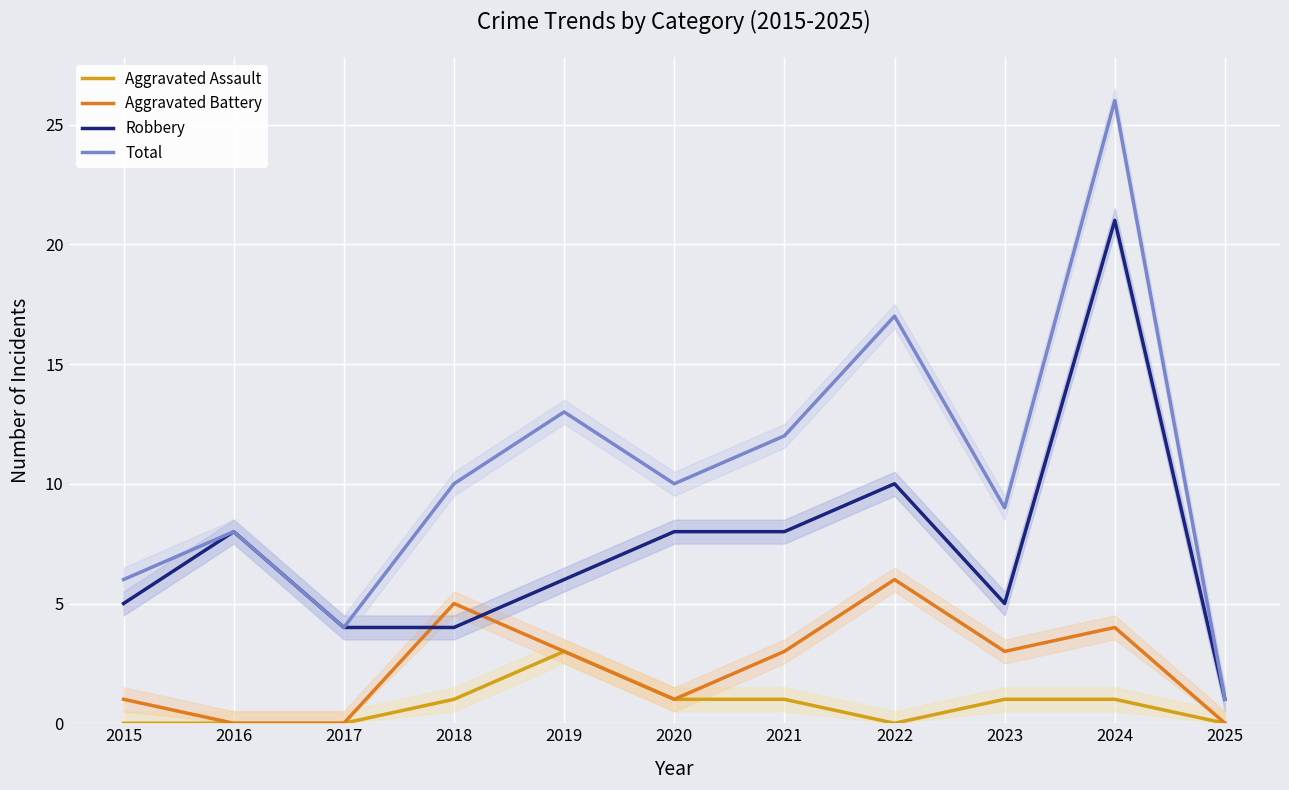

Rank the categories by Total value from highest to lowest.

2024, 2022, 2019, 2021, 2018, 2020, 2023, 2016, 2015, 2017, 2025